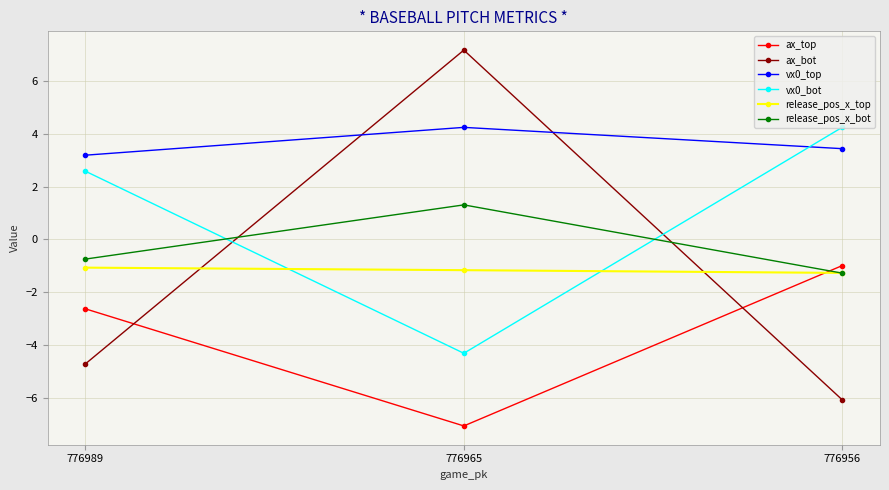

Which series has the largest total across all categories?

vx0_top